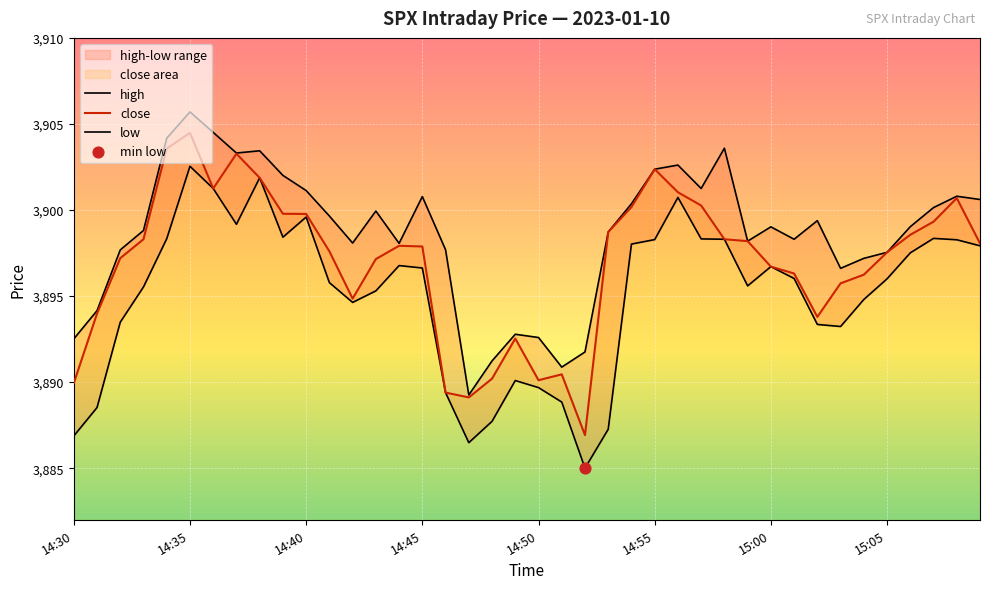

Is the value of high at 12 greater than the value of close at 34?

Yes